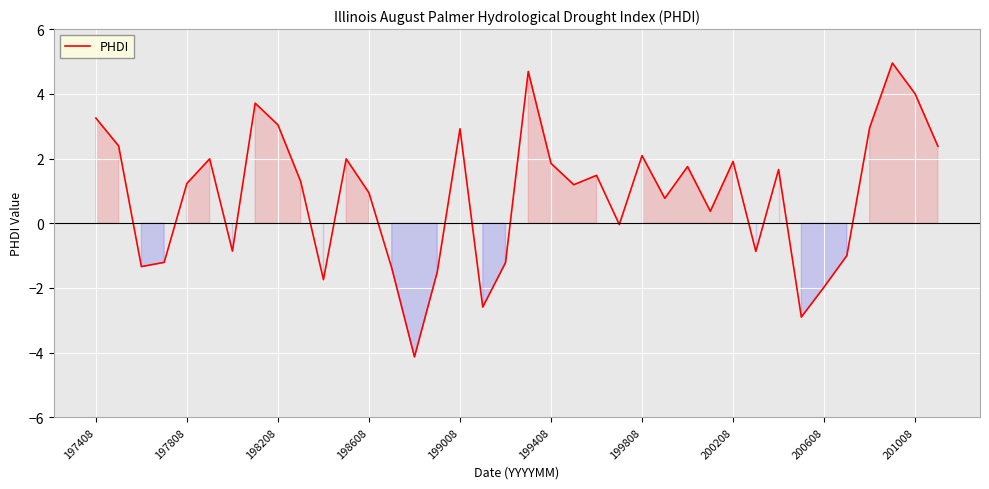

What is the minimum value shown in the chart?

-4.1